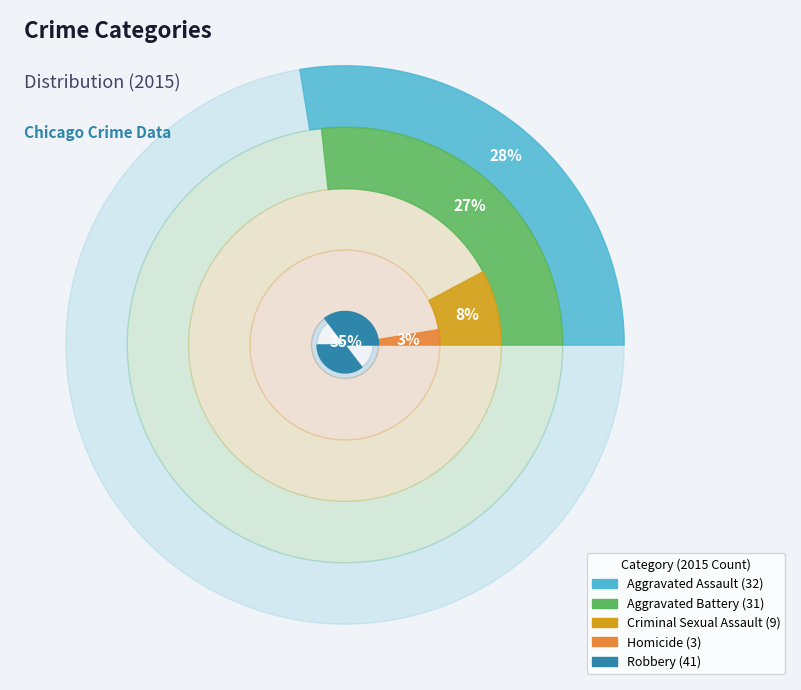

The Aggravated Assault slice represents 28% of the pie. True or false?

True